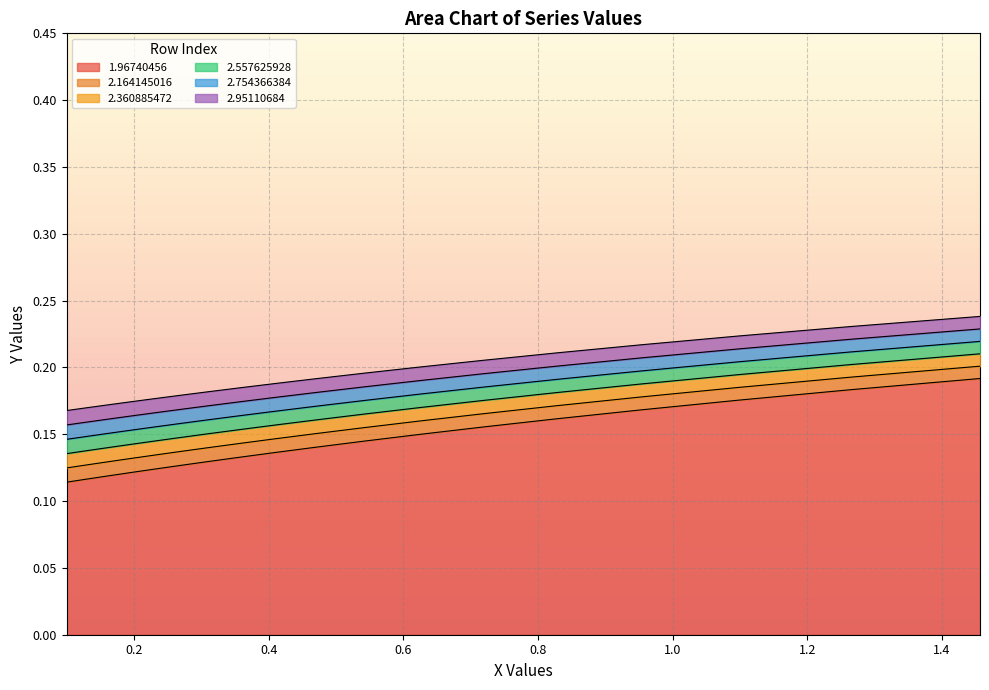

True or false: 2.164145016 and 1.96740456 intersect in this chart.

False